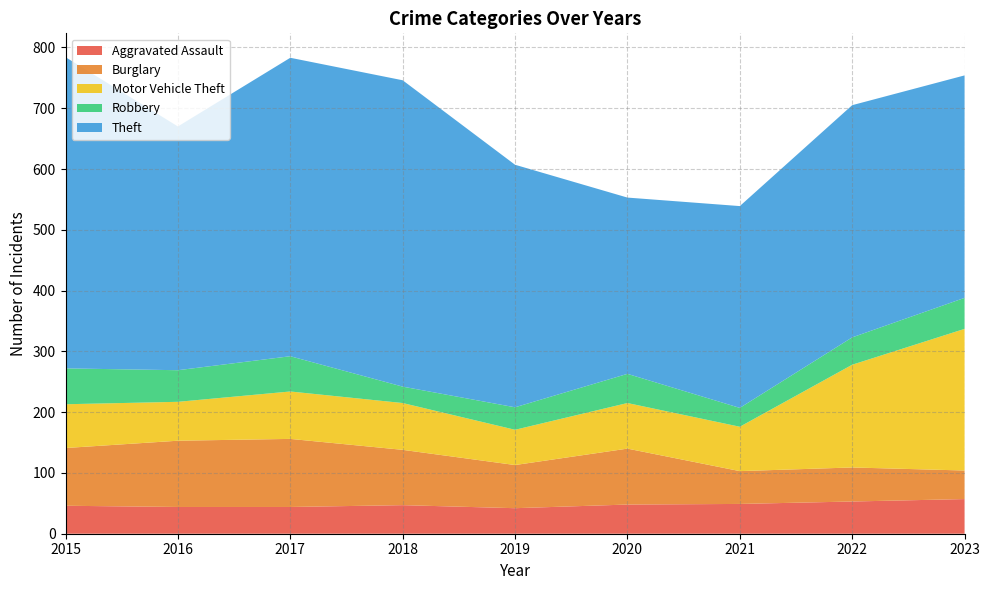

Reading left to right, list all the values displayed in this chart.

Aggravated Assault: 2015=46	2016=44	2017=44	2018=47	2019=42	2020=48	2021=49	2022=53	2023=57
Burglary: 2015=95	2016=109	2017=112	2018=91	2019=71	2020=92	2021=54	2022=56	2023=47
Motor Vehicle Theft: 2015=72	2016=64	2017=78	2018=77	2019=58	2020=75	2021=73	2022=169	2023=233
Robbery: 2015=59	2016=52	2017=58	2018=27	2019=37	2020=48	2021=31	2022=45	2023=51
Theft: 2015=512	2016=401	2017=491	2018=504	2019=399	2020=290	2021=332	2022=382	2023=366